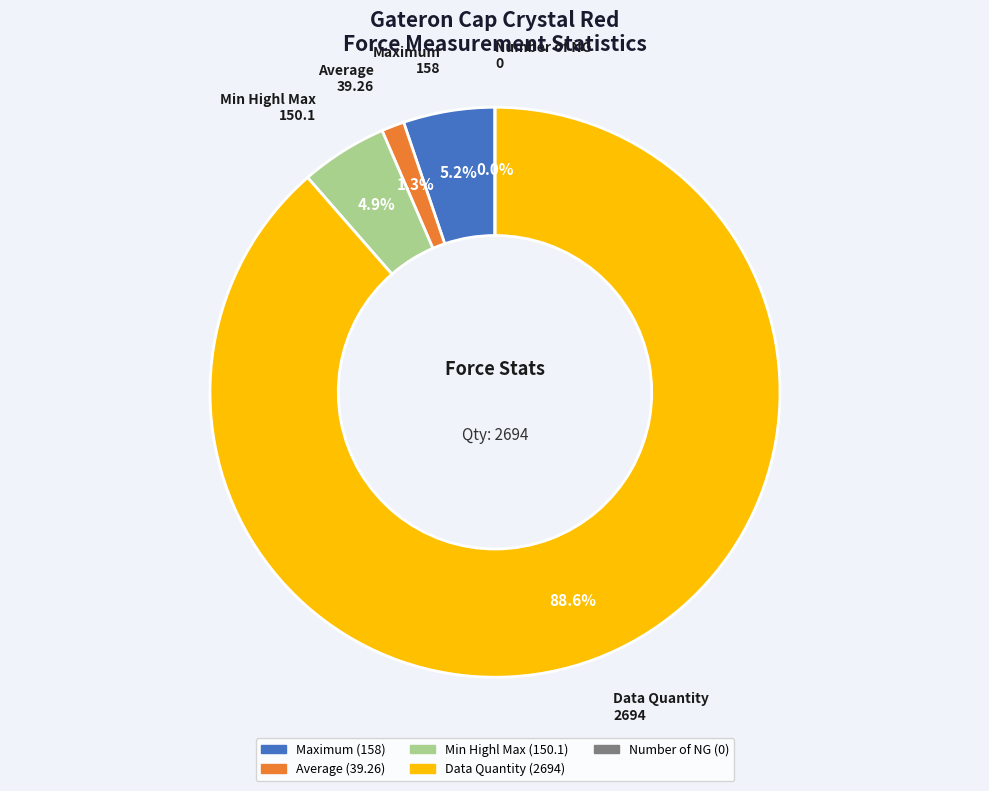

Combined, what portion of the pie is Average and Min Highl Max?

6.2%